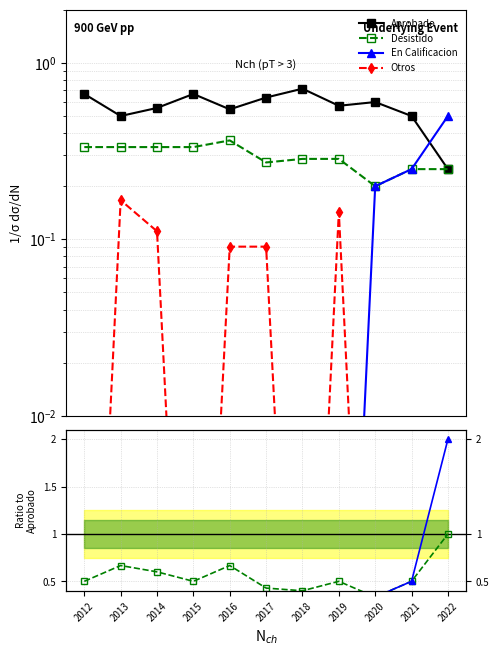

Which series changed the most between 2012 and 2022?

En Calificacion